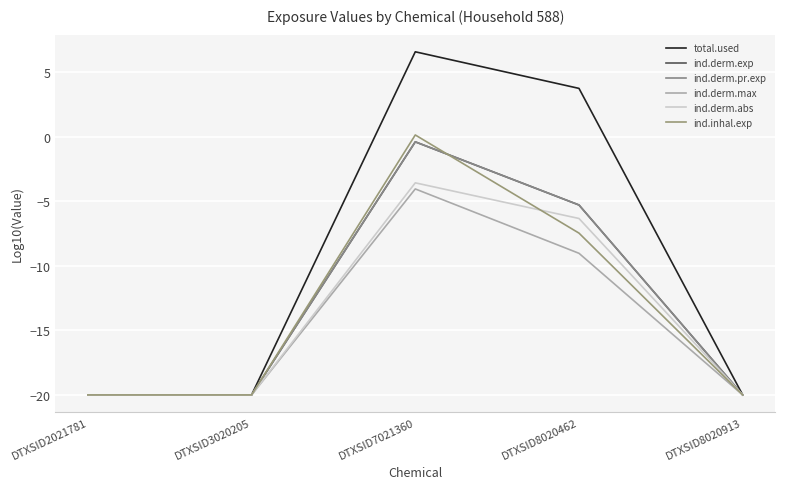

Reading left to right, extract all data points from this chart.

total.used: DTXSID2021781=-20.0	DTXSID3020205=-20.0	DTXSID7021360=6.6	DTXSID8020462=3.8	DTXSID8020913=-20.0
ind.derm.exp: DTXSID2021781=-20.0	DTXSID3020205=-20.0	DTXSID7021360=-0.4	DTXSID8020462=-5.3	DTXSID8020913=-20.0
ind.derm.pr.exp: DTXSID2021781=-20.0	DTXSID3020205=-20.0	DTXSID7021360=-0.4	DTXSID8020462=-5.3	DTXSID8020913=-20.0
ind.derm.max: DTXSID2021781=-20.0	DTXSID3020205=-20.0	DTXSID7021360=-4.0	DTXSID8020462=-9.0	DTXSID8020913=-20.0
ind.derm.abs: DTXSID2021781=-20.0	DTXSID3020205=-20.0	DTXSID7021360=-3.6	DTXSID8020462=-6.3	DTXSID8020913=-20.0
ind.inhal.exp: DTXSID2021781=-20.0	DTXSID3020205=-20.0	DTXSID7021360=0.1	DTXSID8020462=-7.5	DTXSID8020913=-20.0